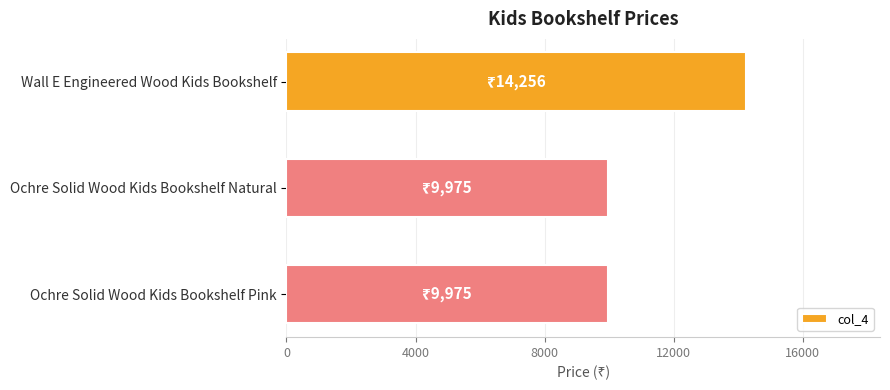

What is the value of the 3rd bar from the top?

9975